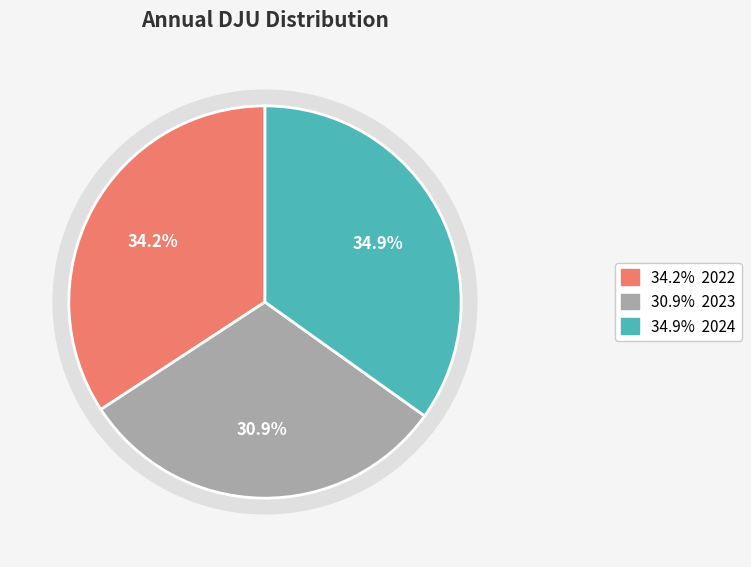

To the nearest percent, what is the combined percentage of 2022 and 2024?

69%